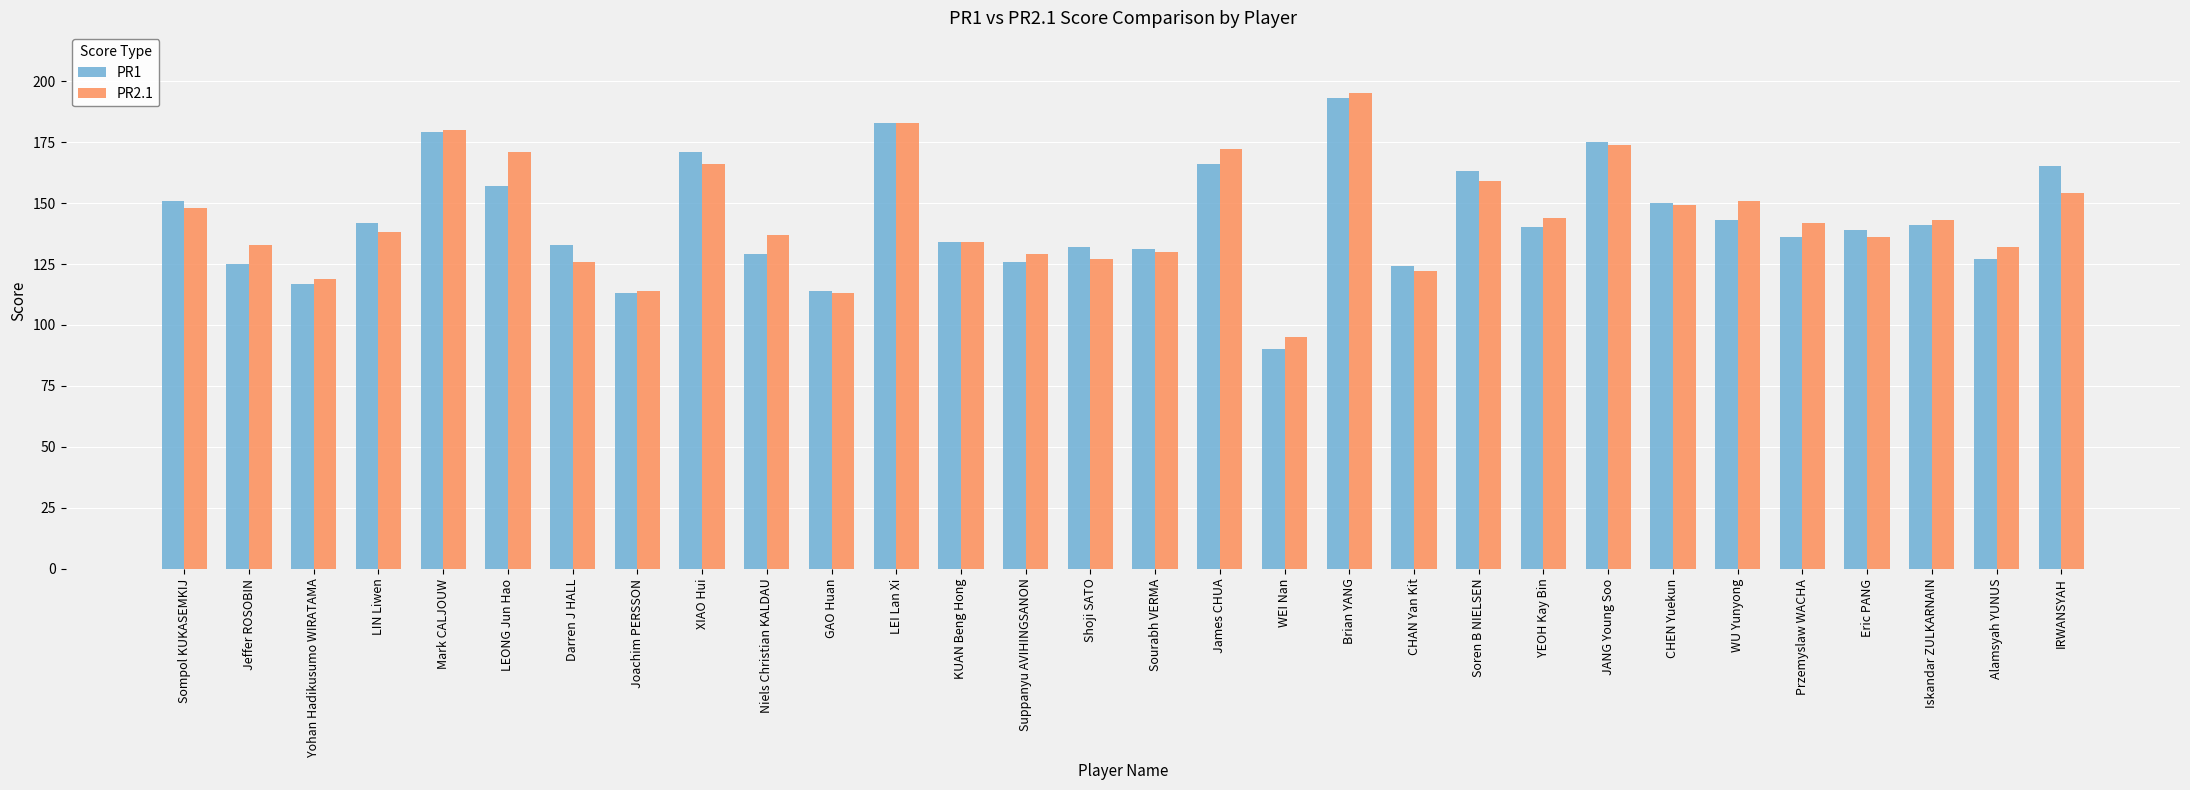

True or false: PR1 has a value of 55 at IRWANSYAH.

False